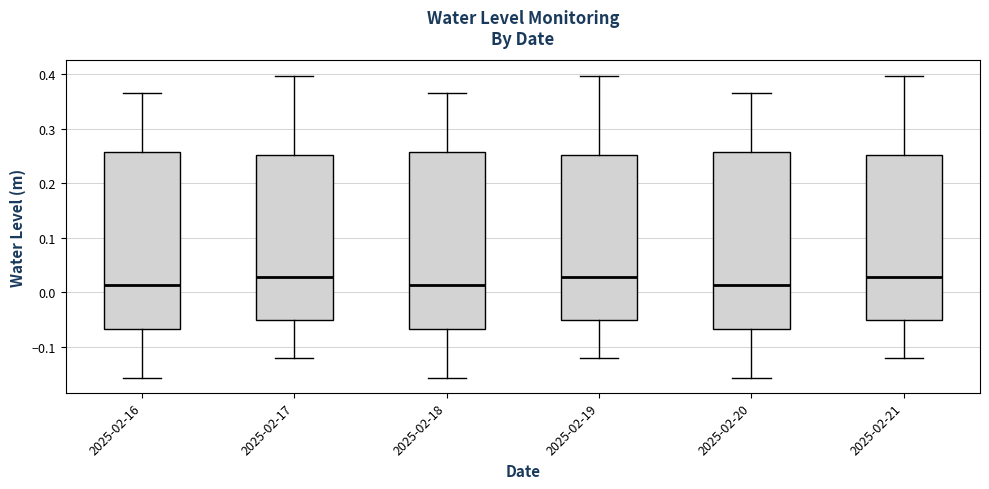

Where is the upper edge of the box for 2025-02-18 on the y-axis? The values are not printed on the chart, so give them approximately, as read against the axis.

0.26